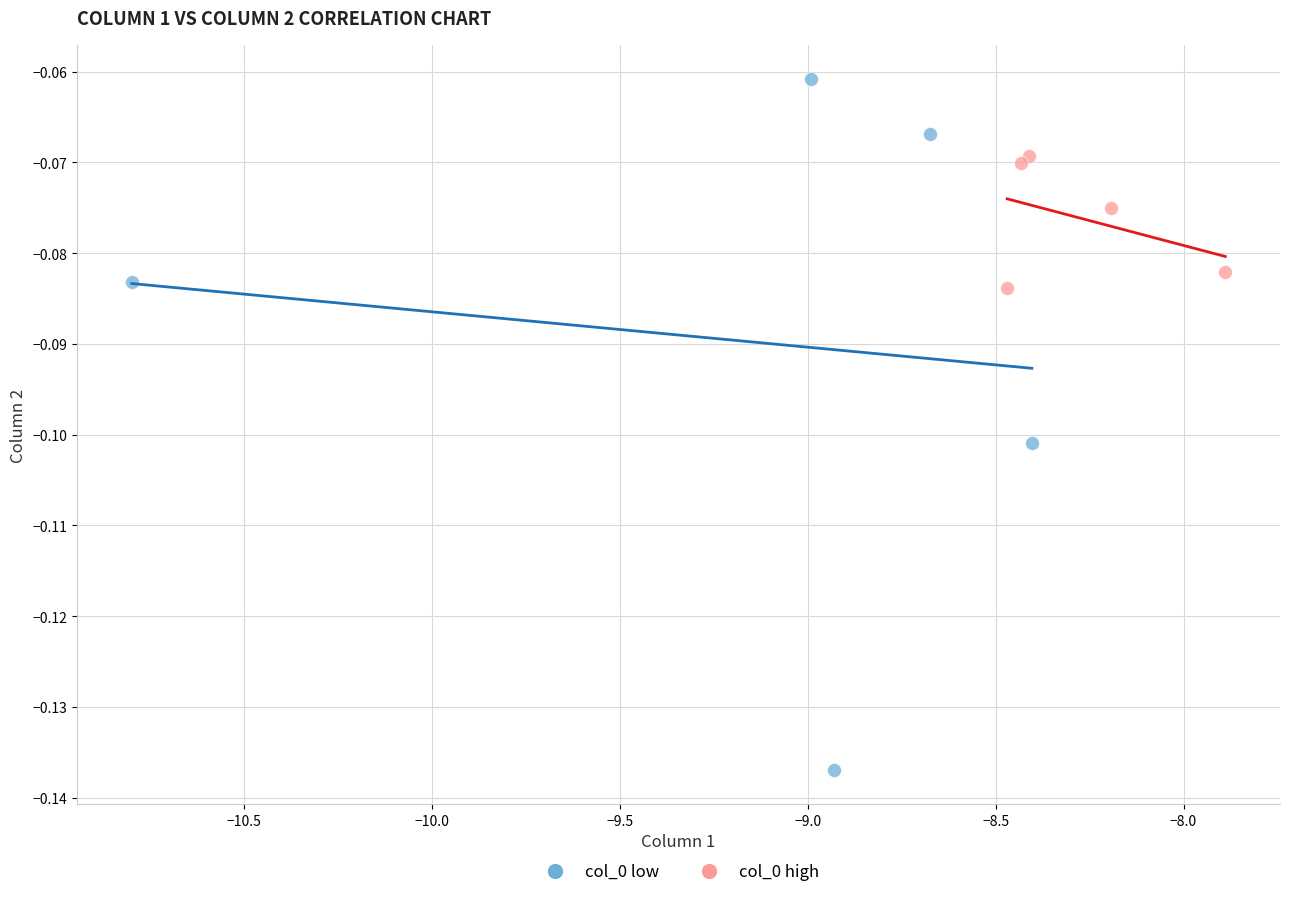

Which series contains the highest Y value?

col_0 low